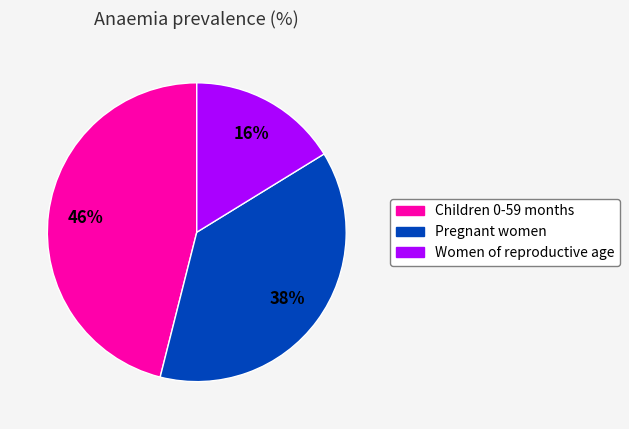

Combined, do Women of reproductive age and Pregnant women account for over 50%?

Yes